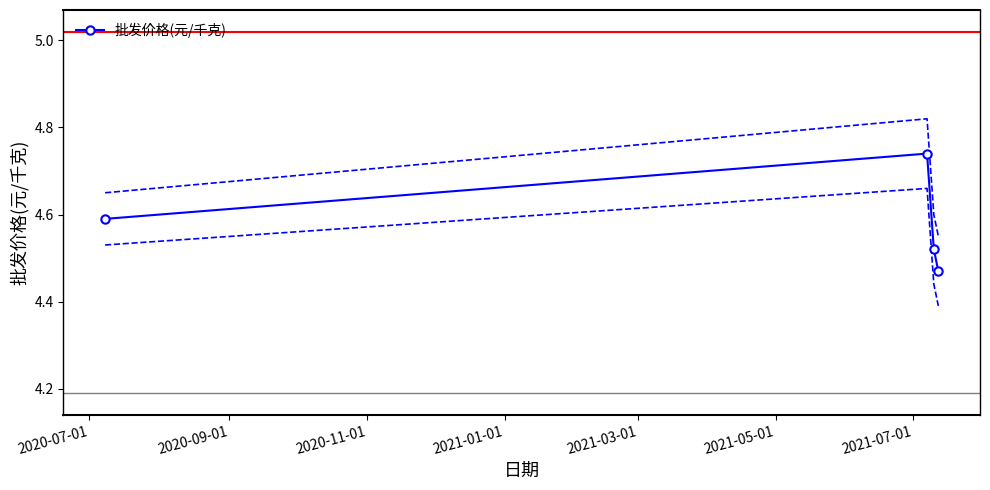

Count the 批发价格(元/千克) values in the range 4 to 5.

4